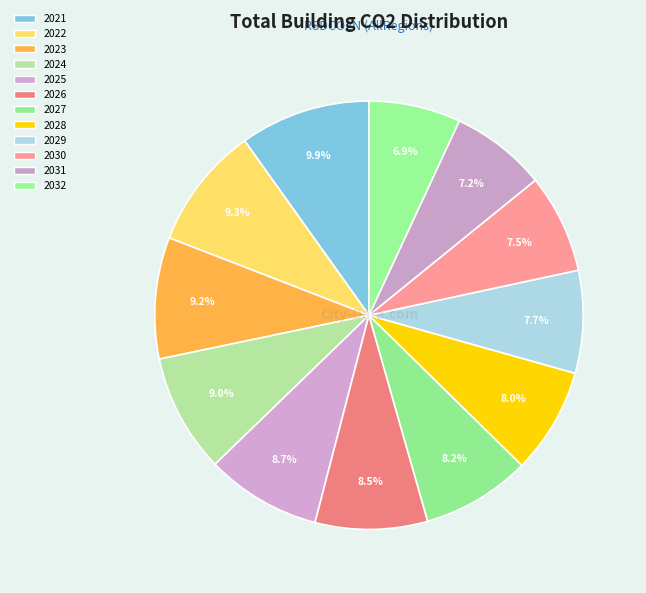

Rank the categories by value from highest to lowest.

2021, 2022, 2023, 2024, 2025, 2026, 2027, 2028, 2029, 2030, 2031, 2032